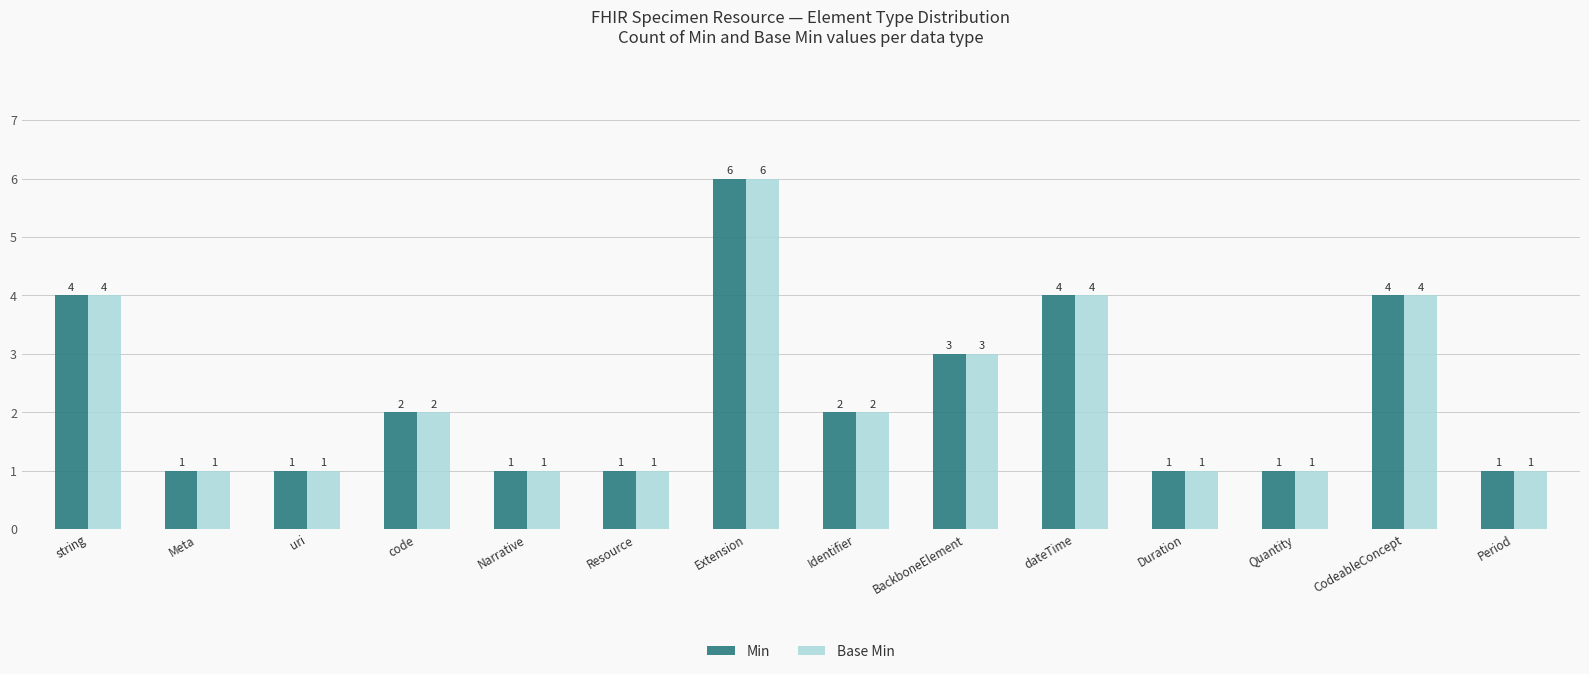

At which label is Base Min closest to 3?

BackboneElement